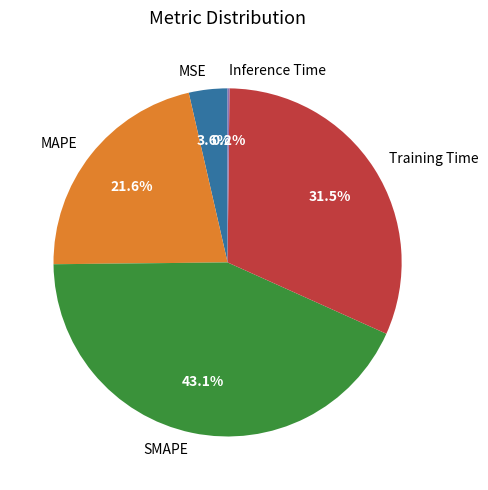

Between MSE and Training Time, which is larger?

Training Time